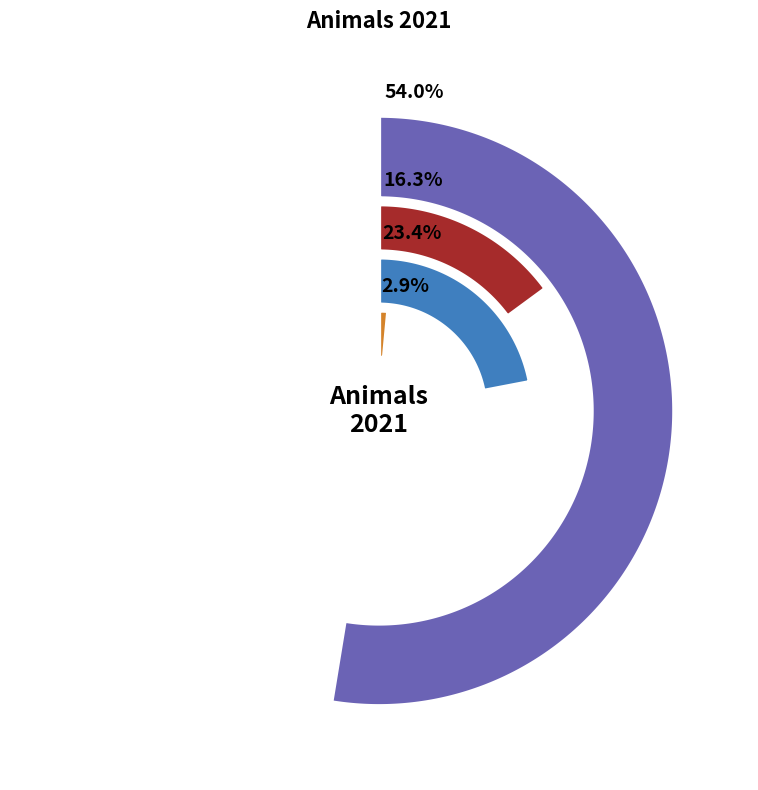

To the nearest percent, what is the difference between the Turkey and Calves slice percentages?

22%